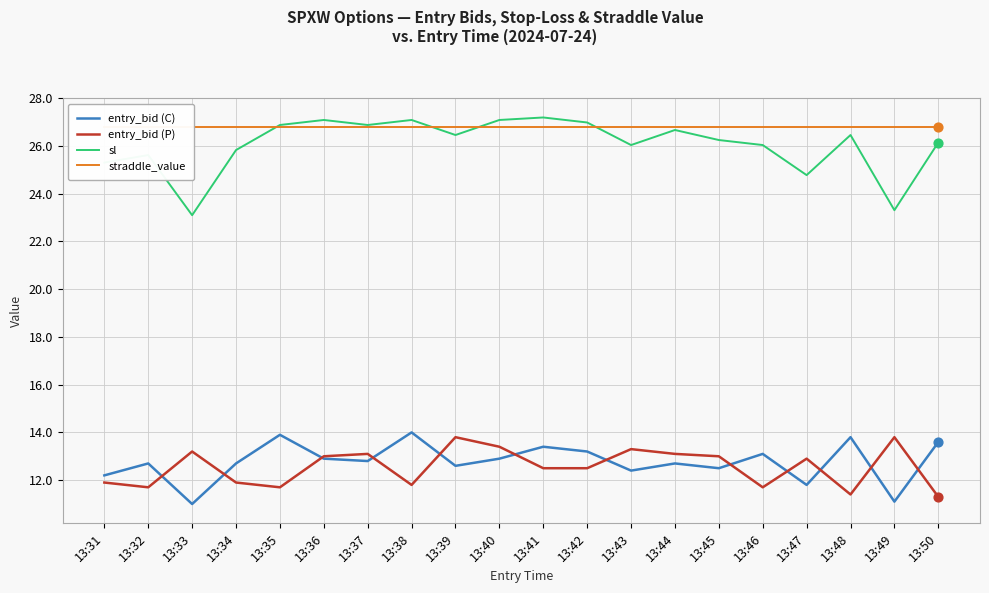

What are all the series names shown in the legend?

entry_bid (C), entry_bid (P), sl, straddle_value